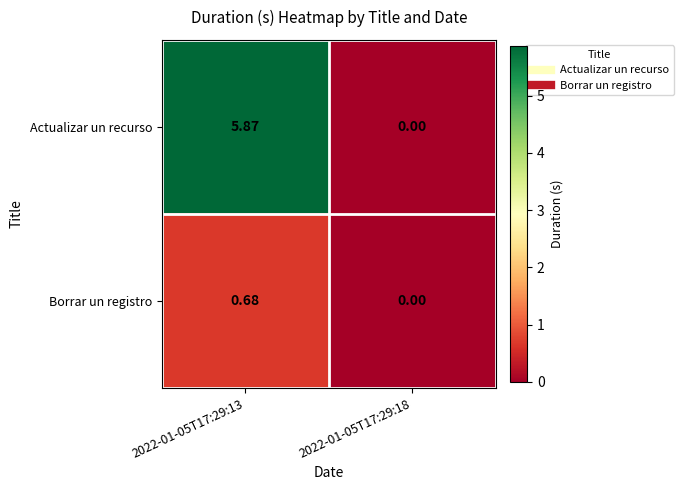

Which series changed the most between 2022-01-05T17:29:13 and 2022-01-05T17:29:18?

Actualizar un recurso